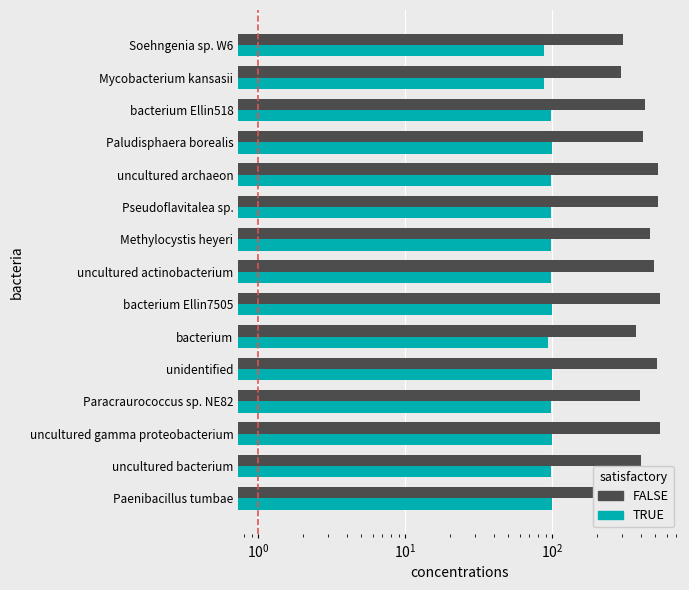

At how many categories does at least one series exceed 370?

13